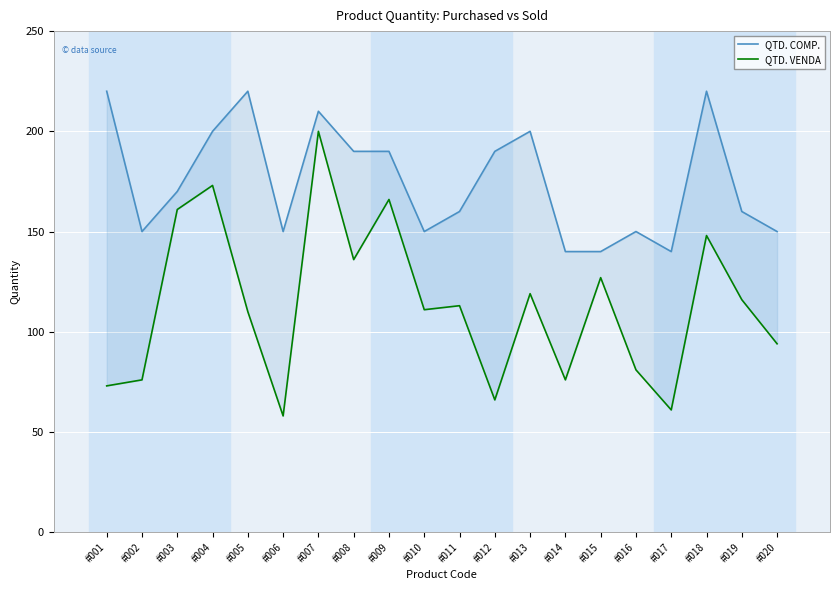

True or false: QTD. VENDA and QTD. COMP. cross at least once.

False